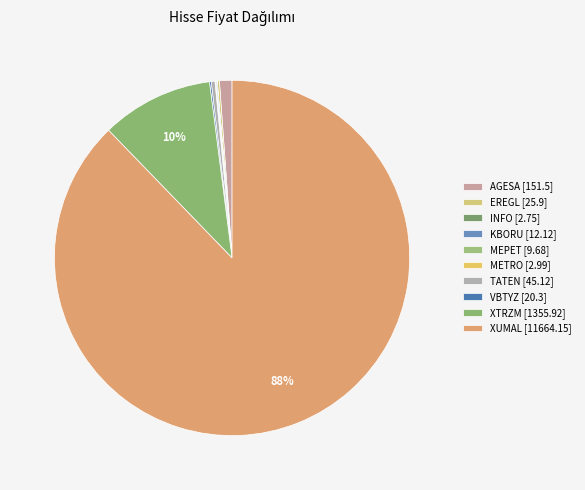

To the nearest percent, what is the difference between the VBTYZ and AGESA slice percentages?

1%